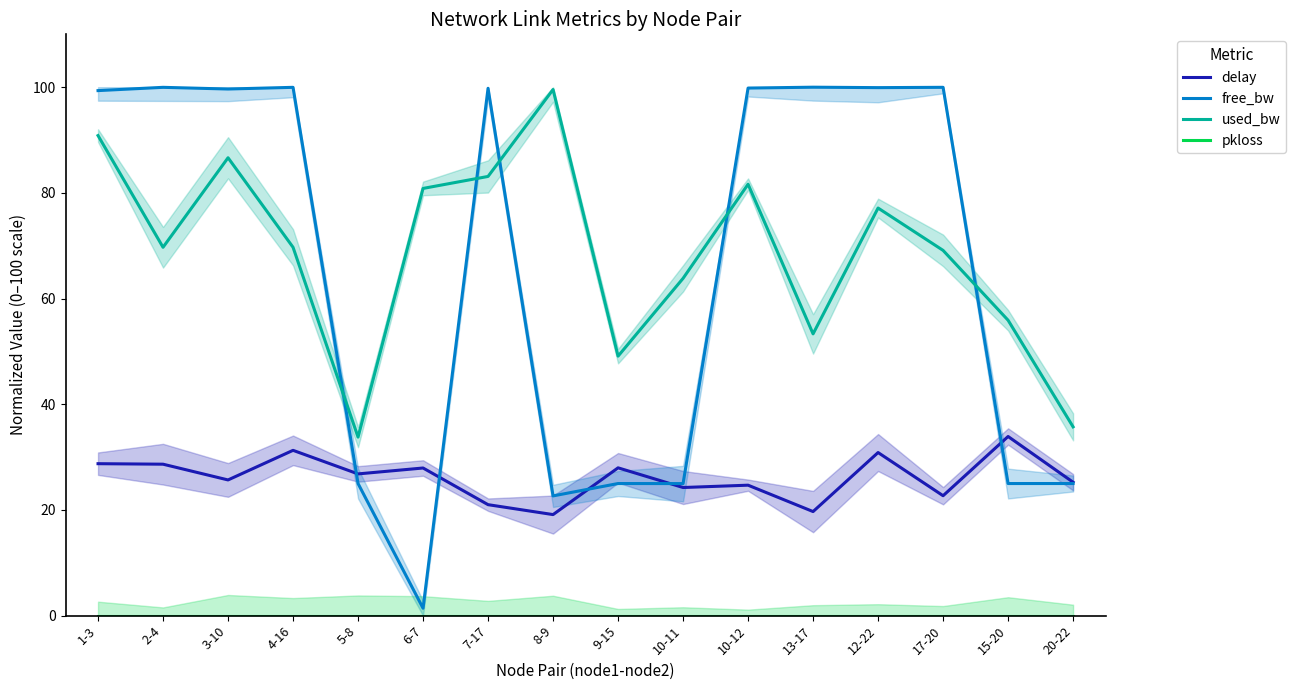

Which category has the lowest value across all series?

1-3